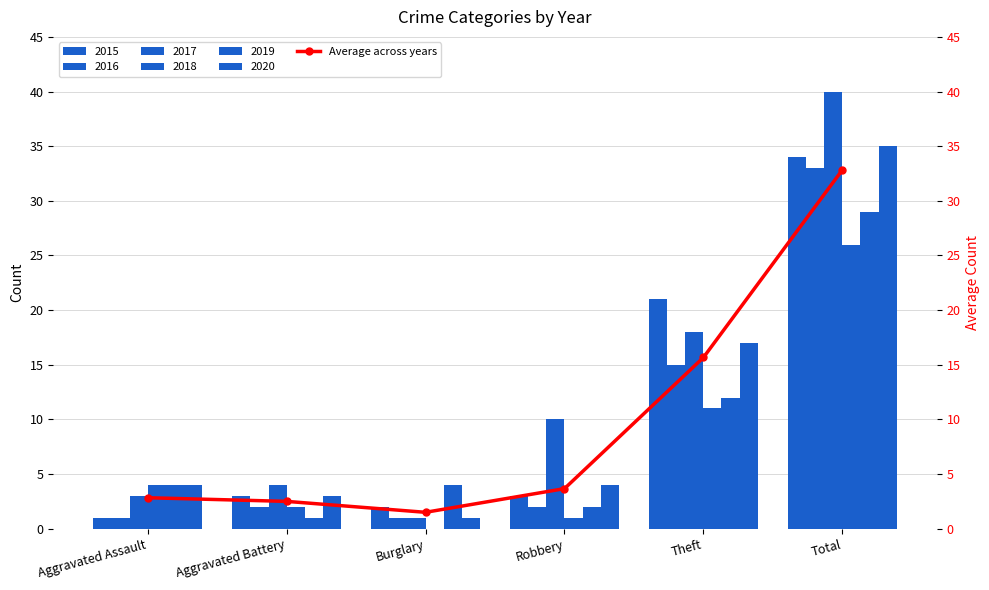

What is the change in value from Burglary to Robbery?

+2.2